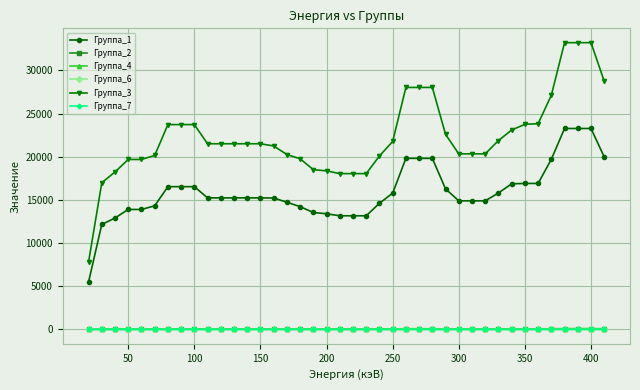

Which series has the largest total across all categories?

Группа_3